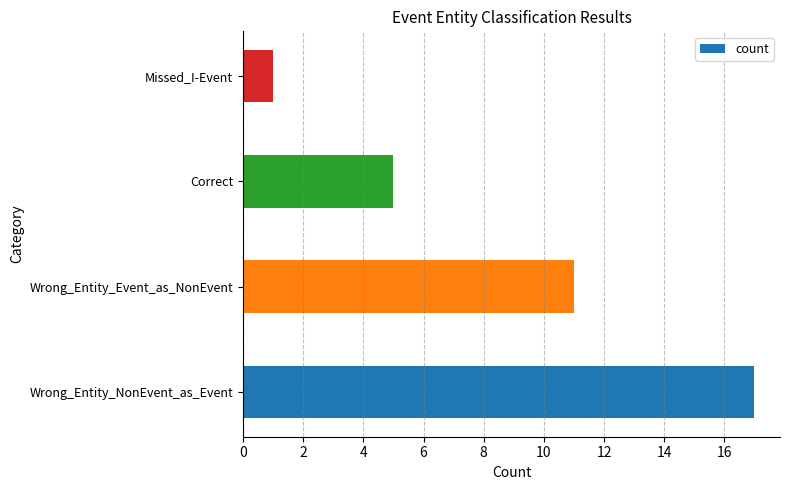

What is the sum of all values?

34